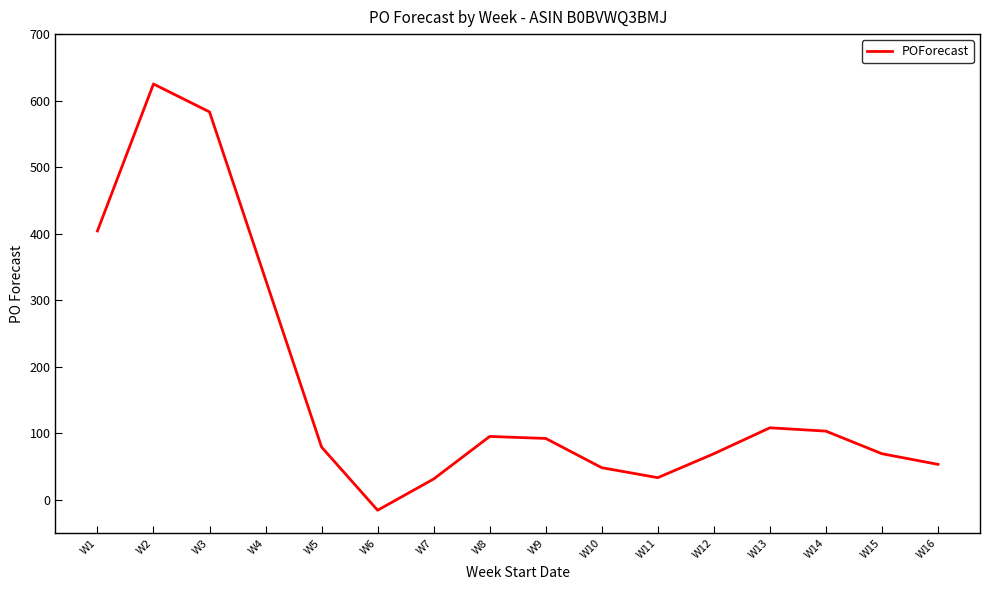

True or false: the data shows 389 at W3.

False